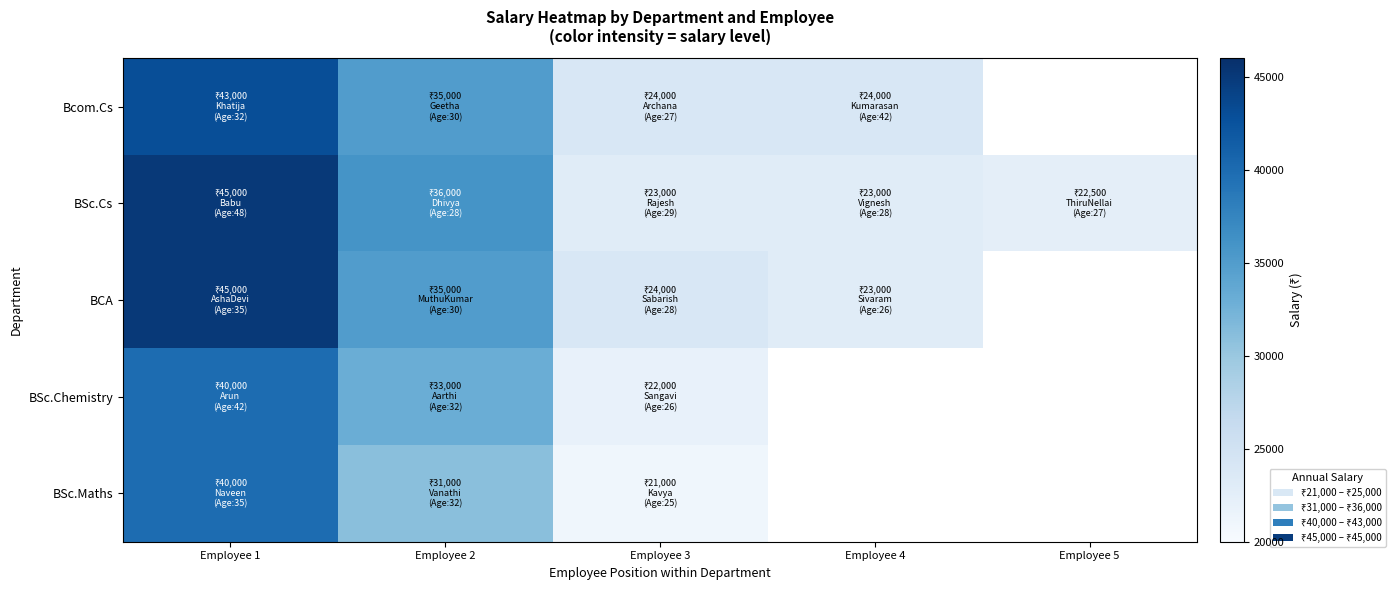

Which series has the largest total across all categories?

BSc.Cs